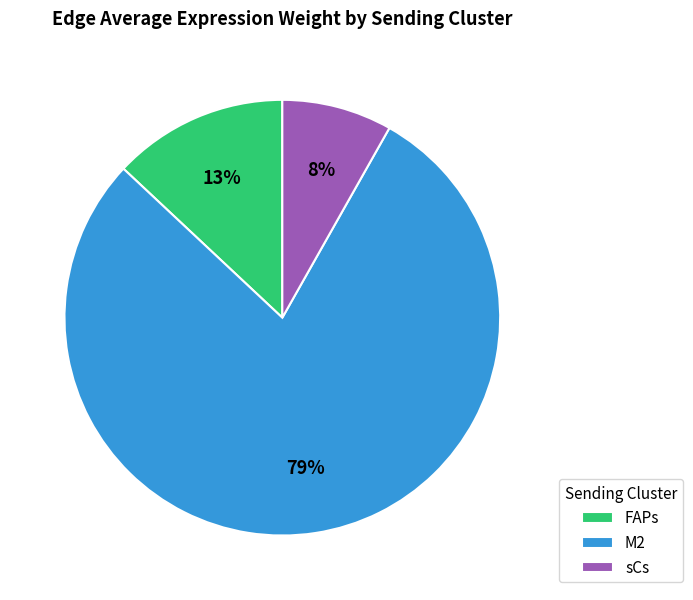

How many segments does this pie chart have?

3